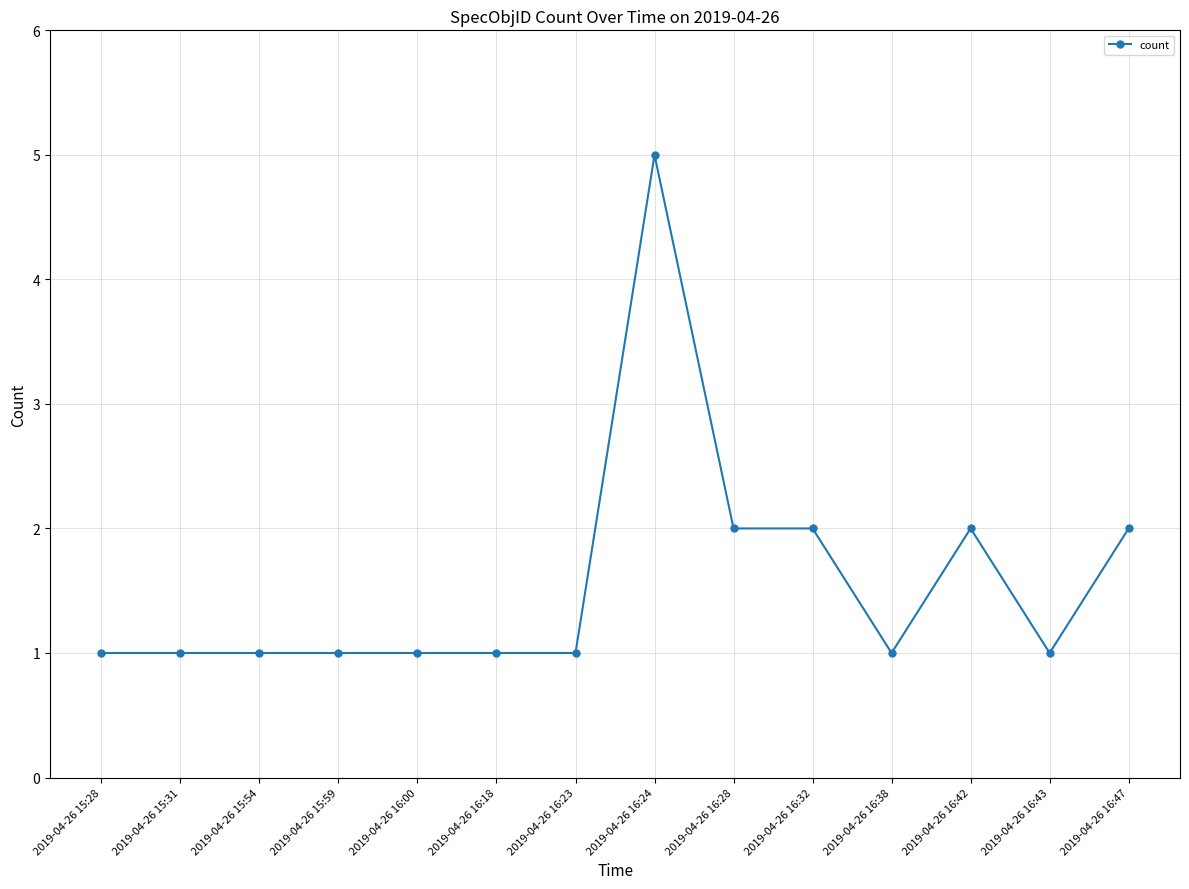

What position from the left is 2019-04-26 16:24?

8